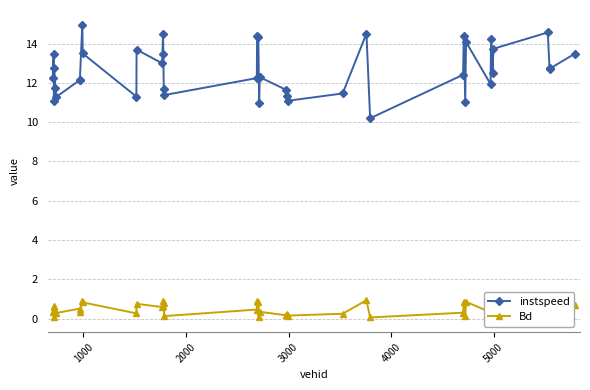

True or false: instspeed and Bd cross at least once.

False